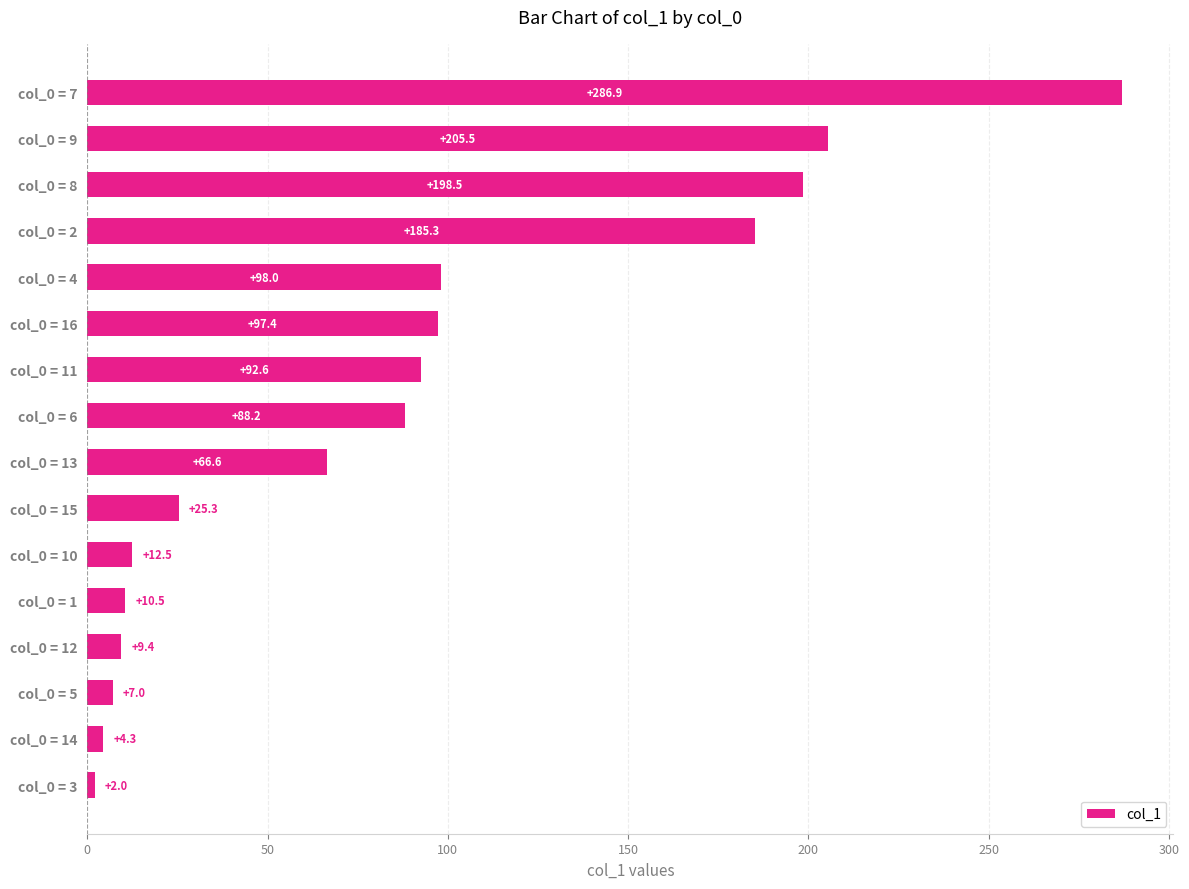

How many values are below 88?

8